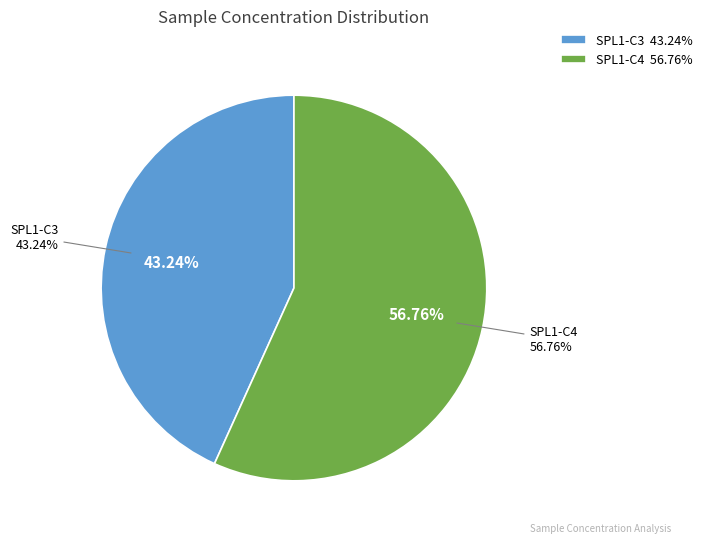

To the nearest percent, what is the difference between the SPL1-C4 and SPL1-C3 slice percentages?

14%